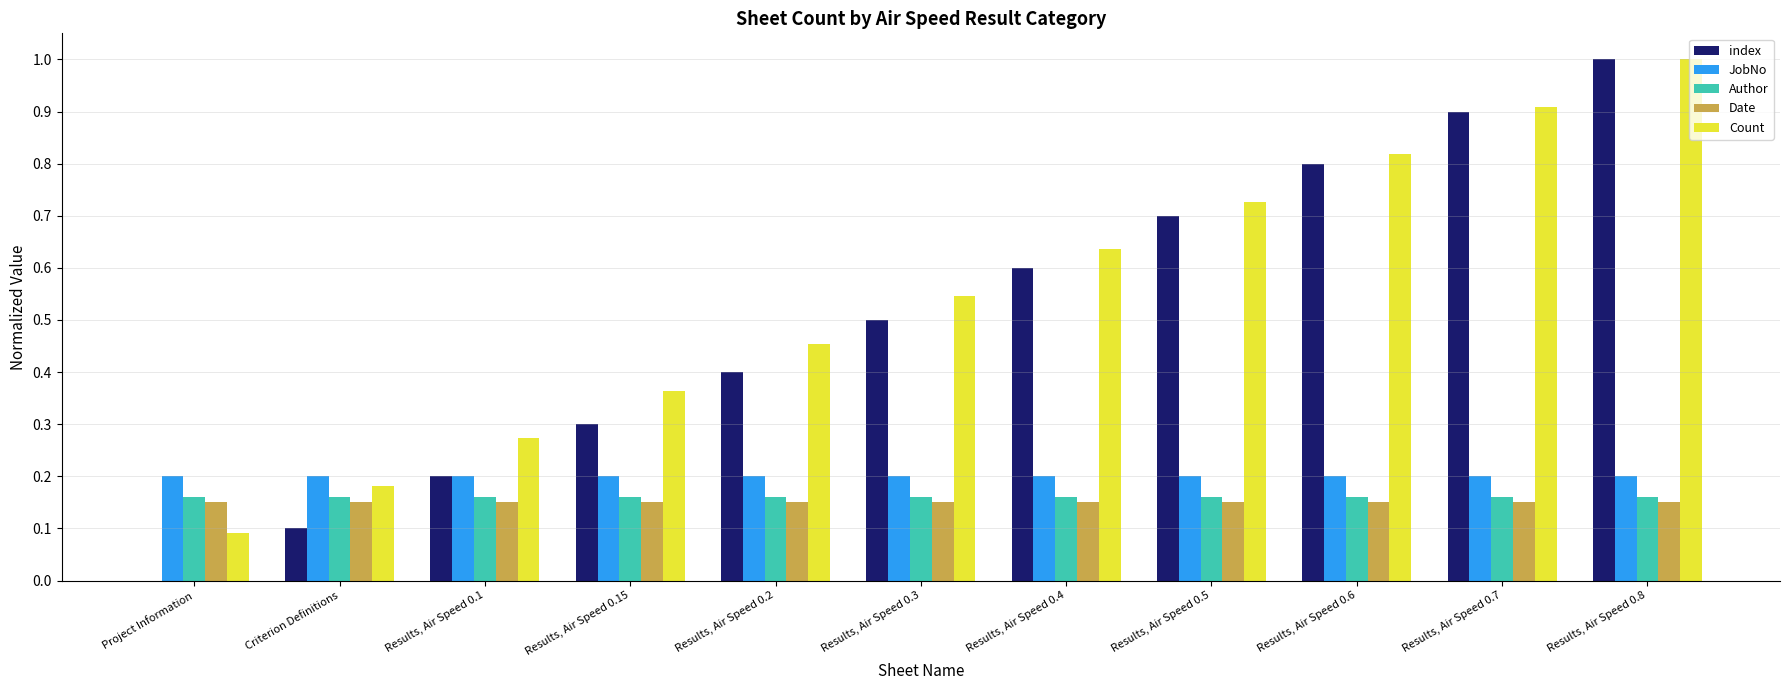

How many distinct data groups are displayed?

5